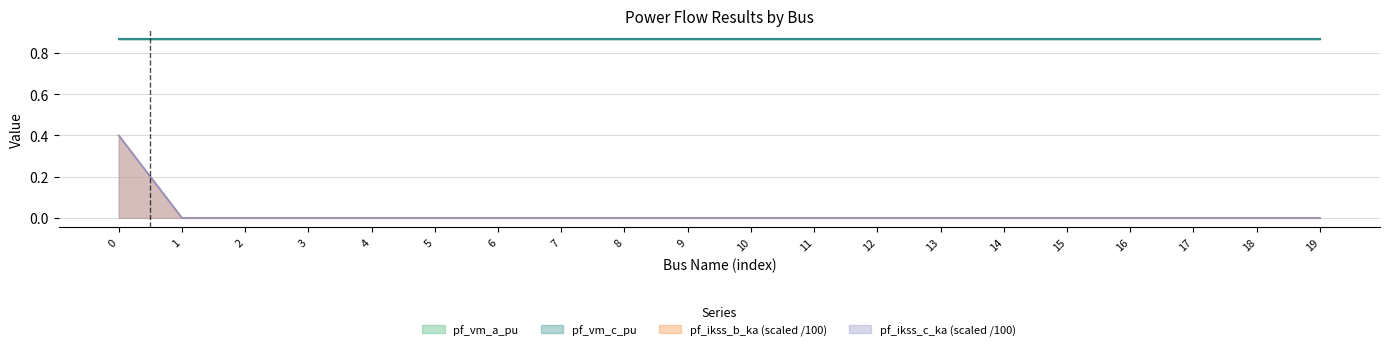

What is the highest value of the pf_ikss_b_ka series?

0.4